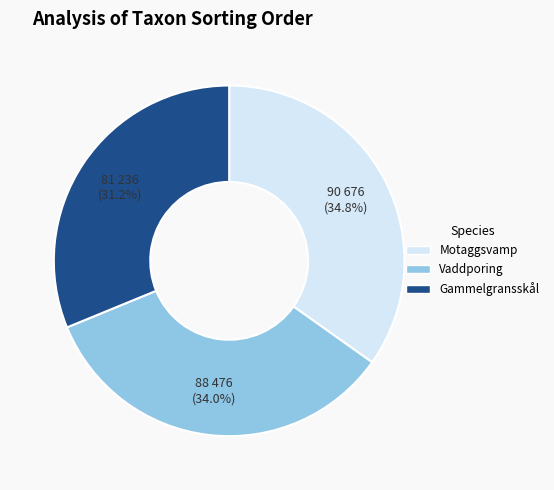

Does any single category account for the majority?

No